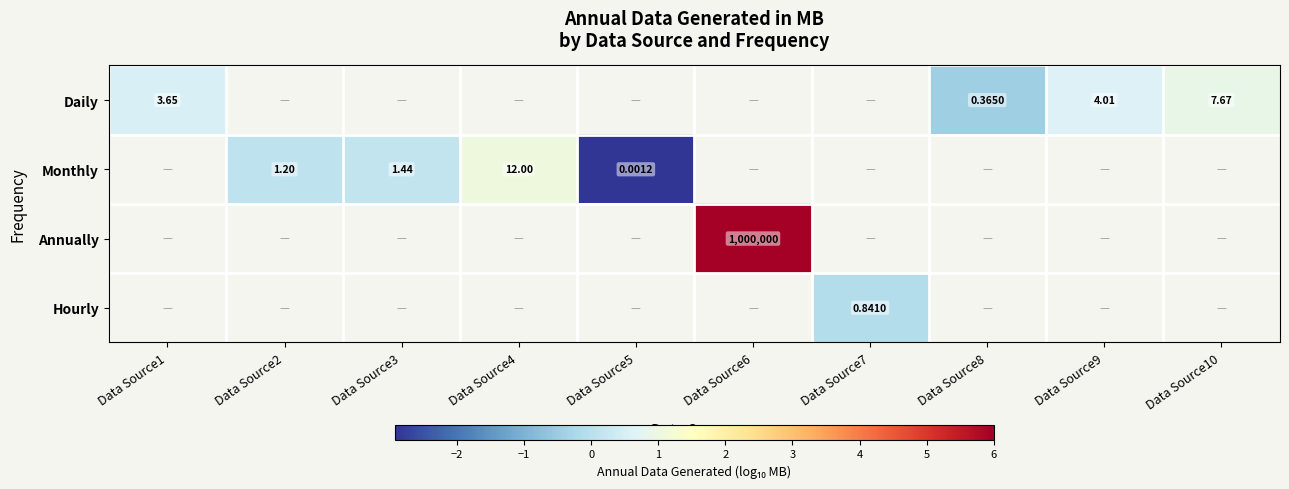

Is the value of Hourly at Data Source7 greater than the value of Daily at Data Source1?

No